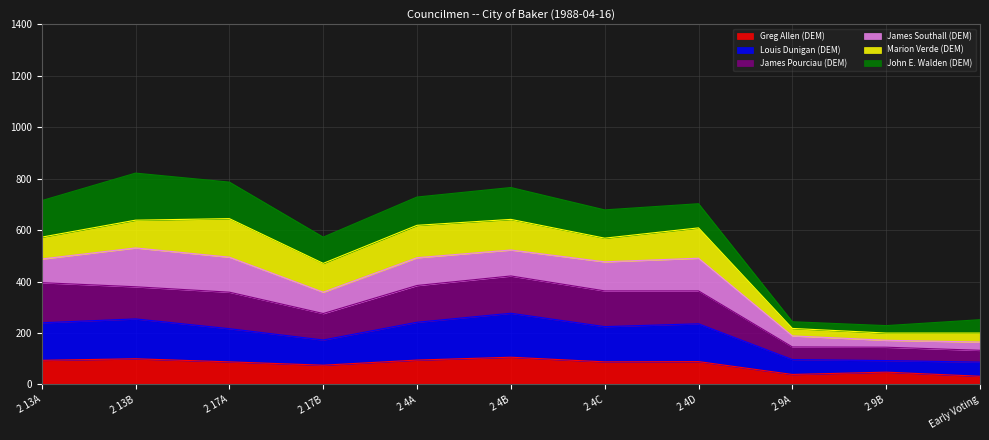

At which label does Greg Allen (DEM) first exceed 88?

2 13A